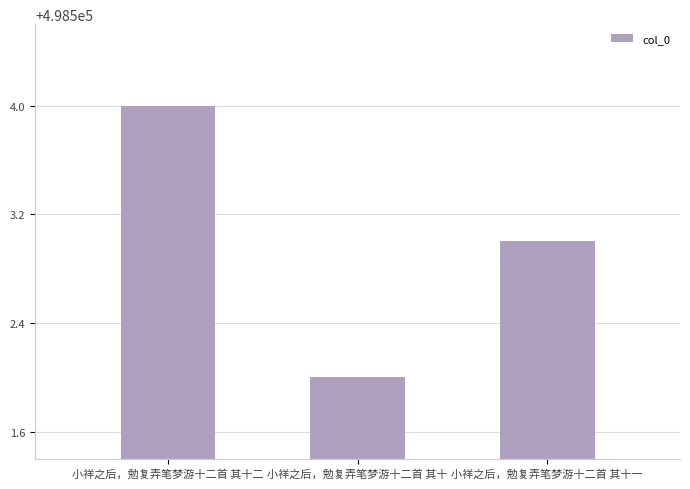

Are the bars grouped side by side (vs. stacked)?

No